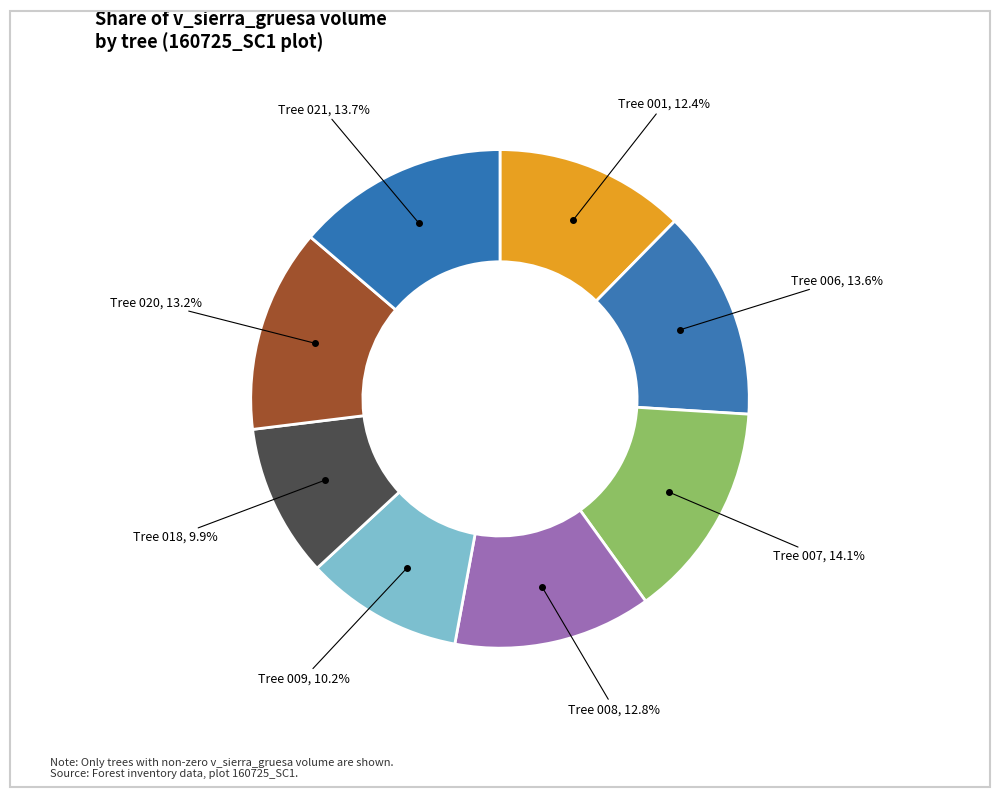

Count the number of slices in the pie.

8